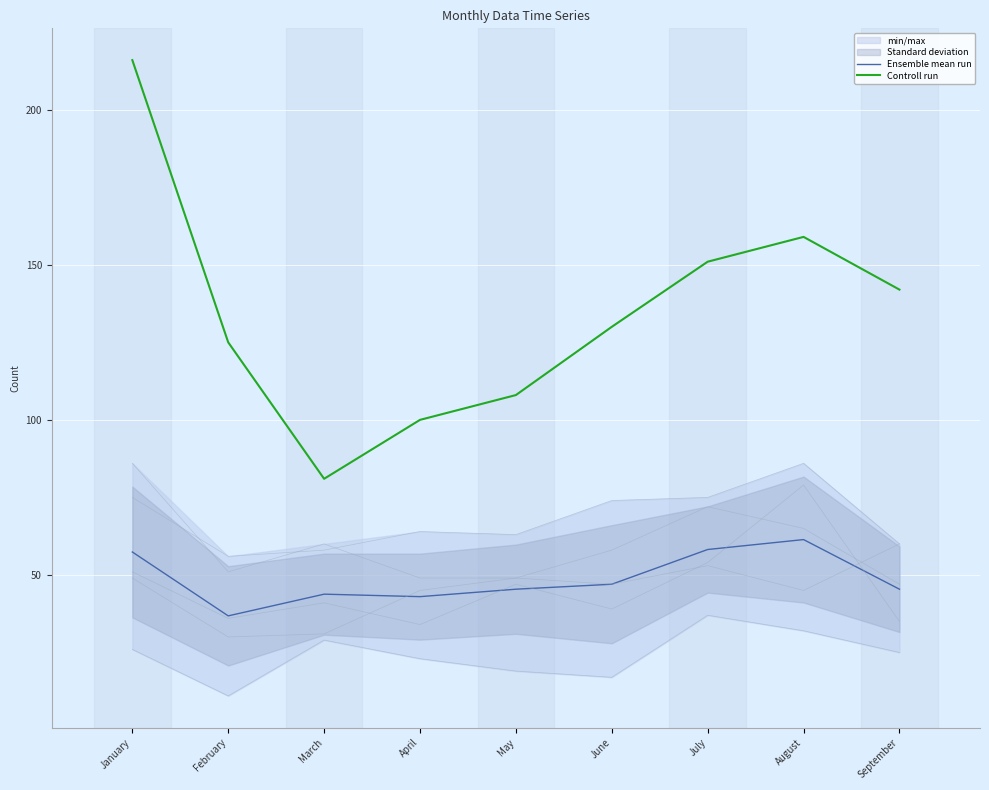

Where is Controll run nearest to the value 148?

July